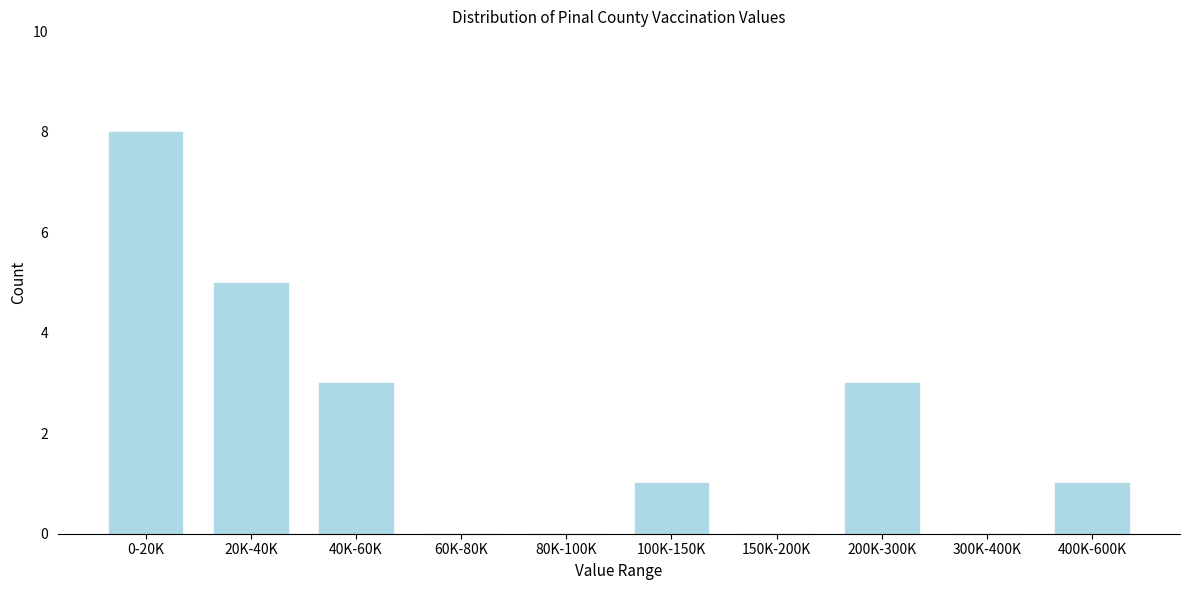

Reading right to left, extract all data points from this chart.

400K-600K=1	300K-400K=0	200K-300K=3	150K-200K=0	100K-150K=1	80K-100K=0	60K-80K=0	40K-60K=3	20K-40K=5	0-20K=8